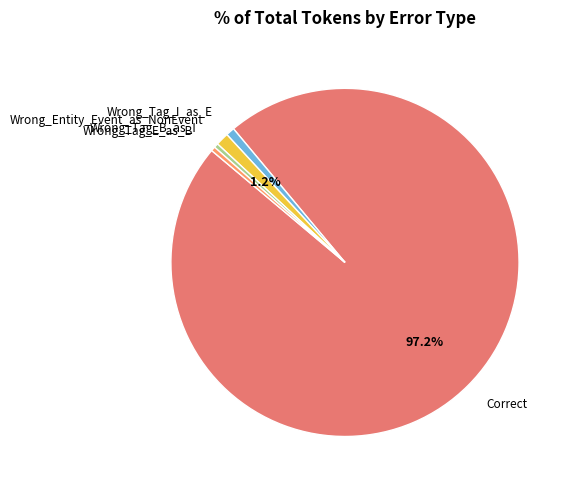

Is the sum of Correct and Wrong_Tag_I_as_E greater than half?

Yes